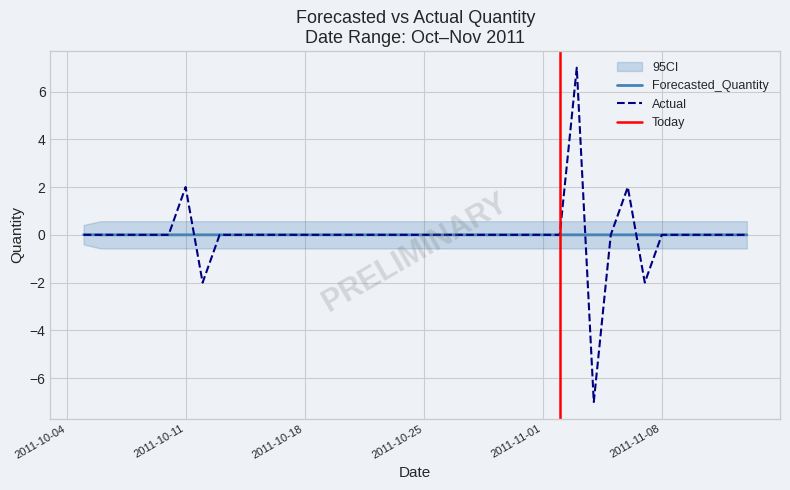

How many intersections are there between Actual and Forecasted_Quantity?

3